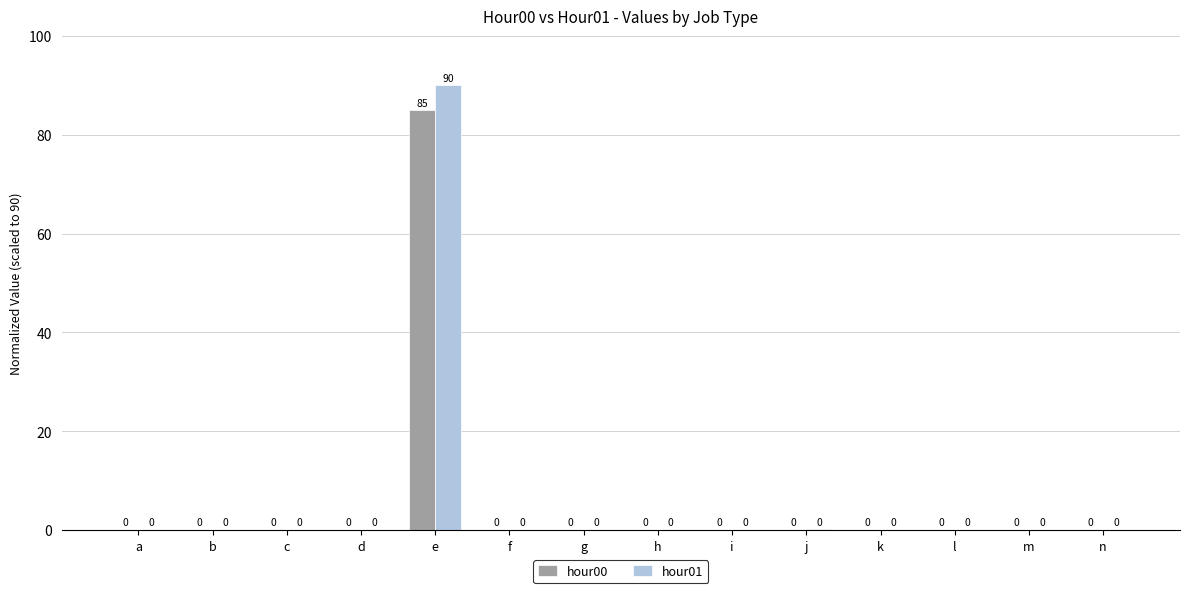

The value of hour01 at e is 145.0. True or false?

False